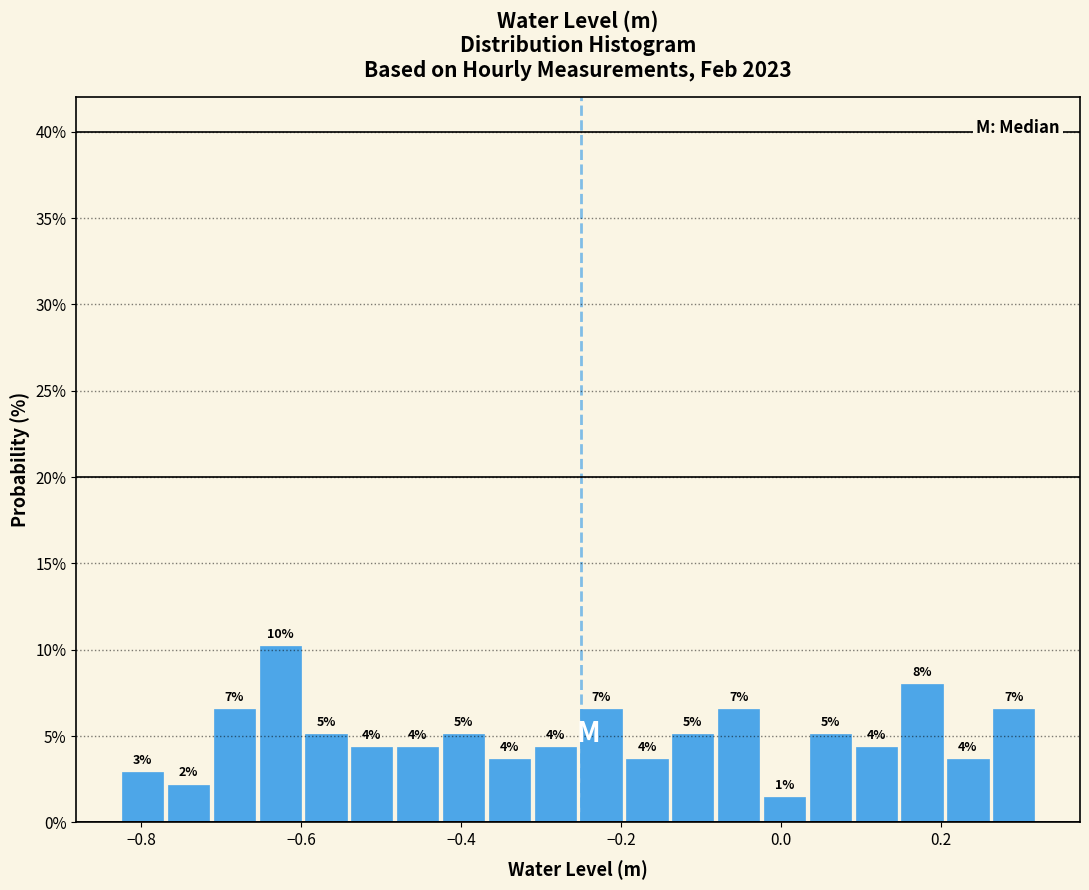

Around what value on the x-axis is the tallest bar? Give the approximate position of its centre, as read against the axis.

-0.62